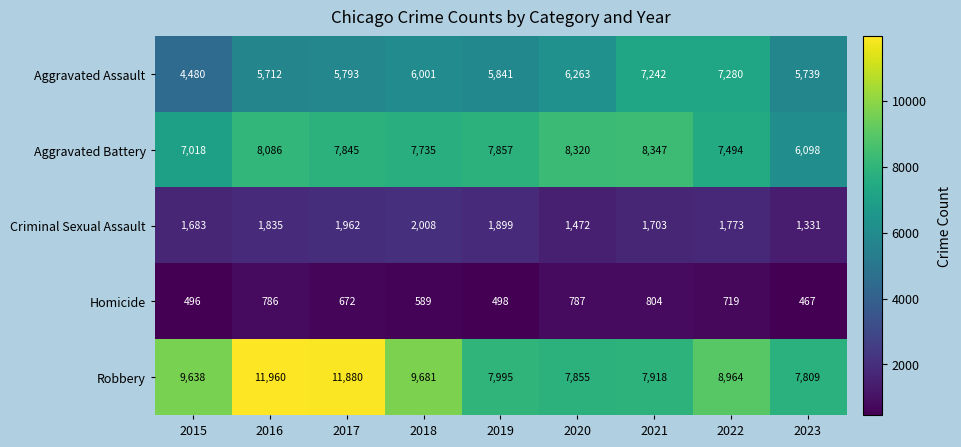

What is the spread (max minus min) of values at 2020?

7533